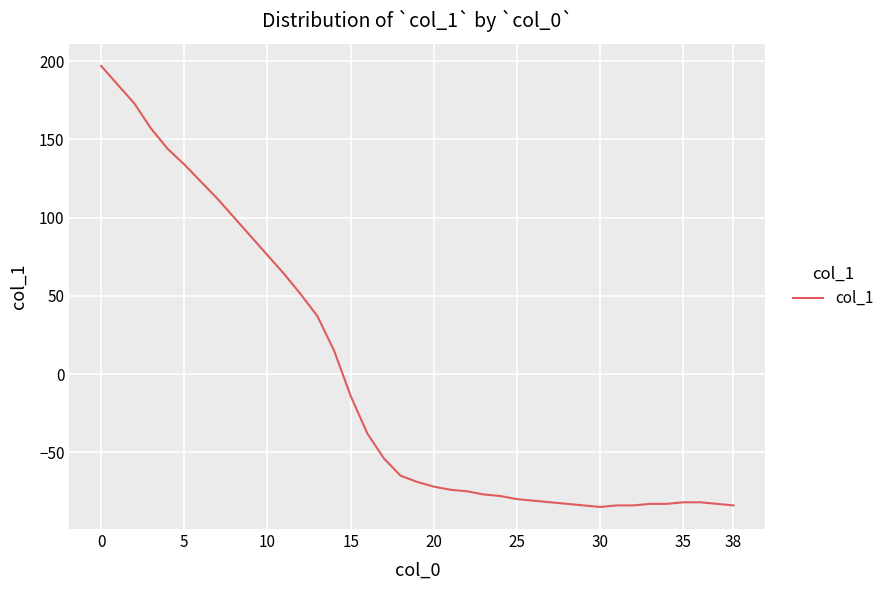

What is the maximum value shown in the chart?

197